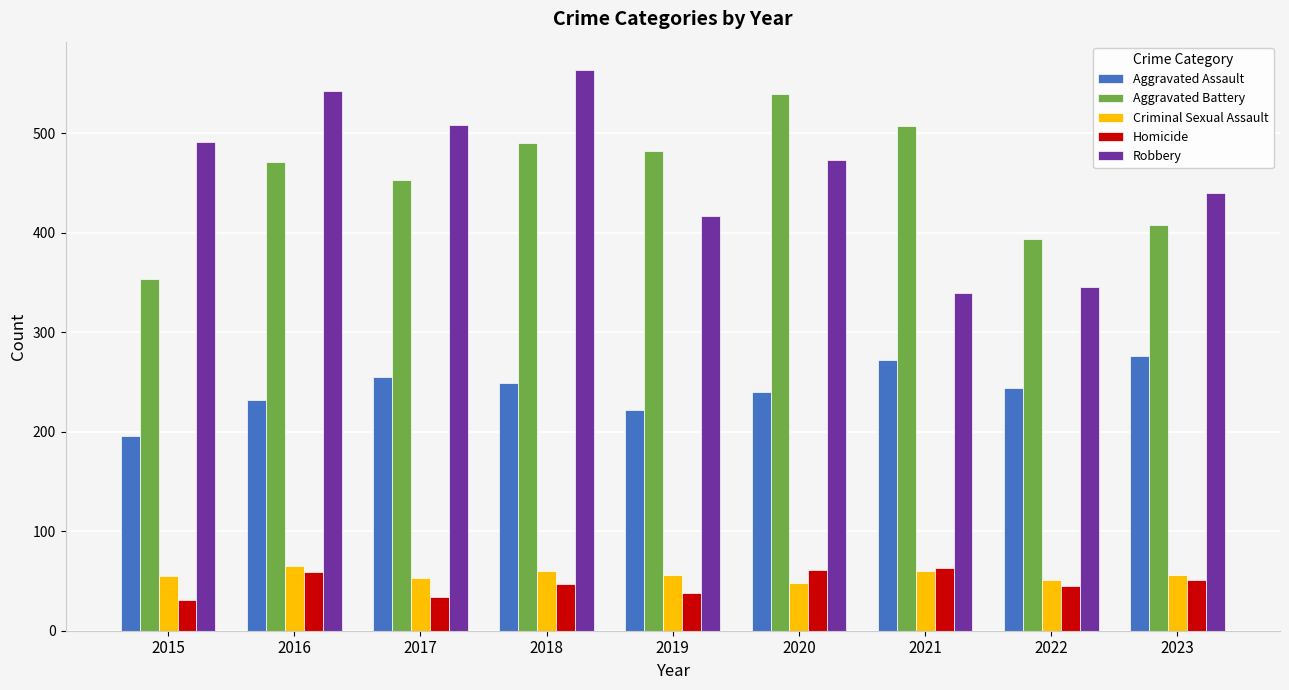

What is the total value across all series at 2017?

1303